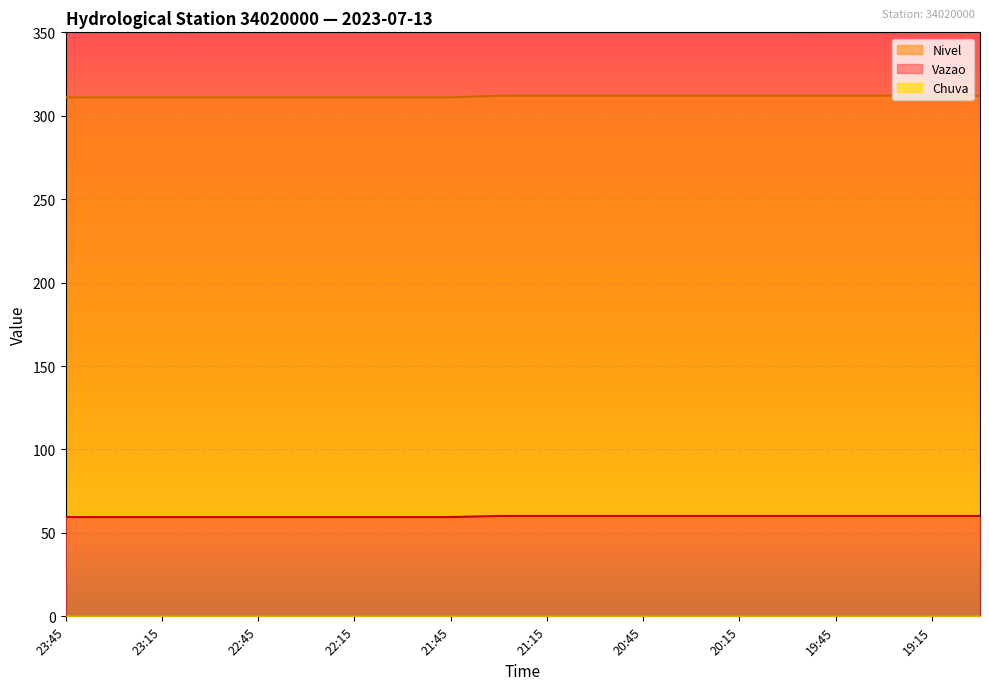

The Vazao series shows 59.5 at 22:45. True or false?

True